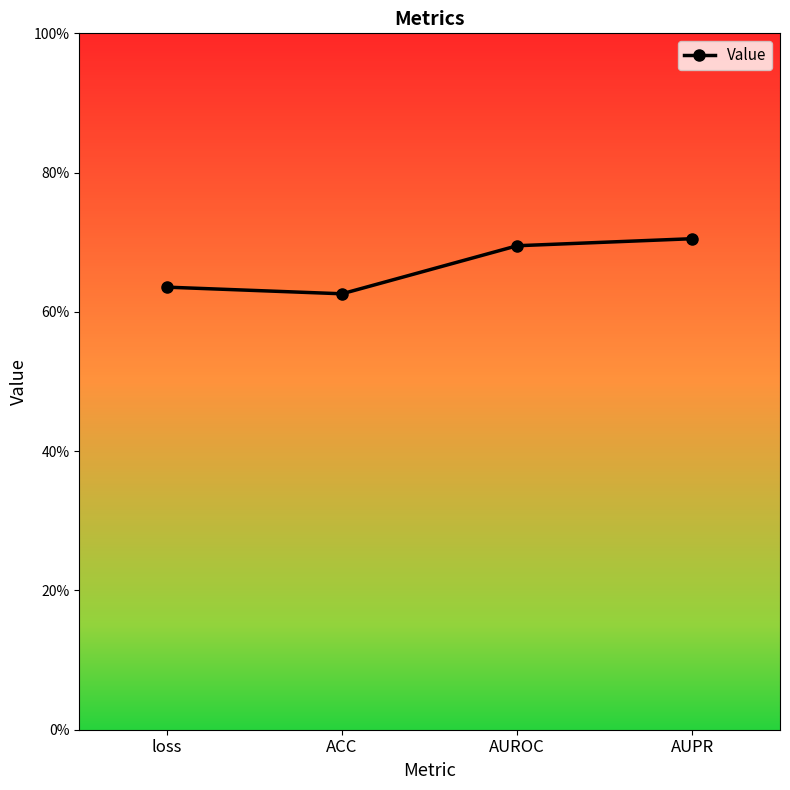

What is the label of the 4th point from the right?

loss